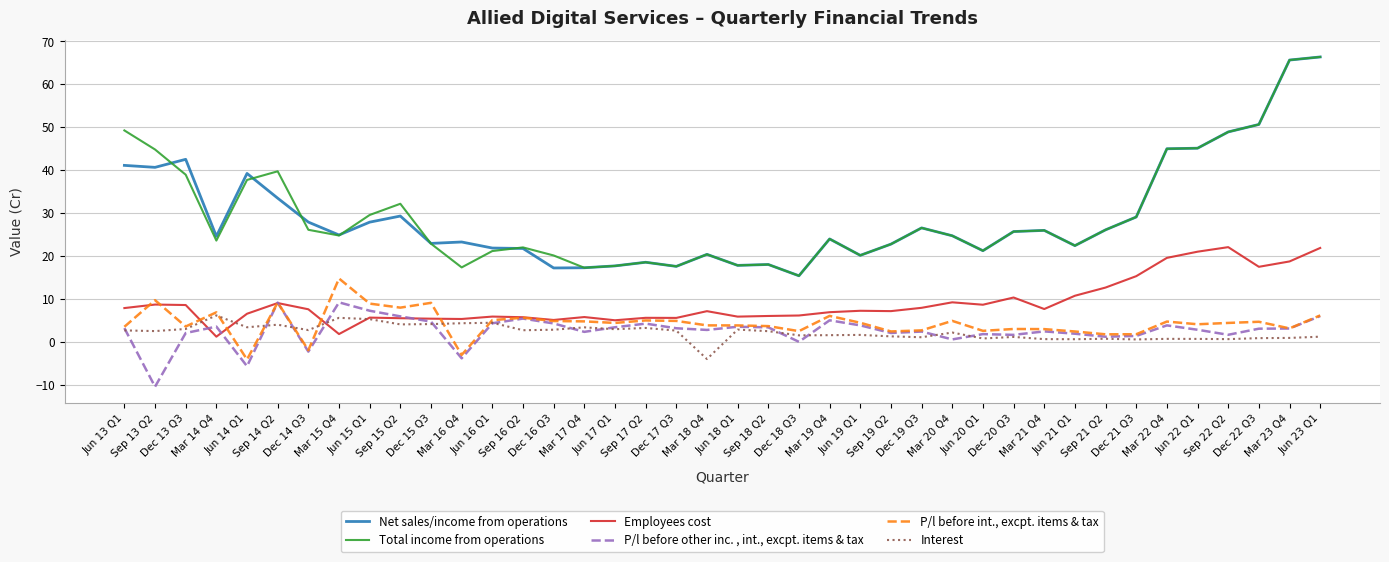

What is the total value across all series at Jun 13 Q1?

107.7